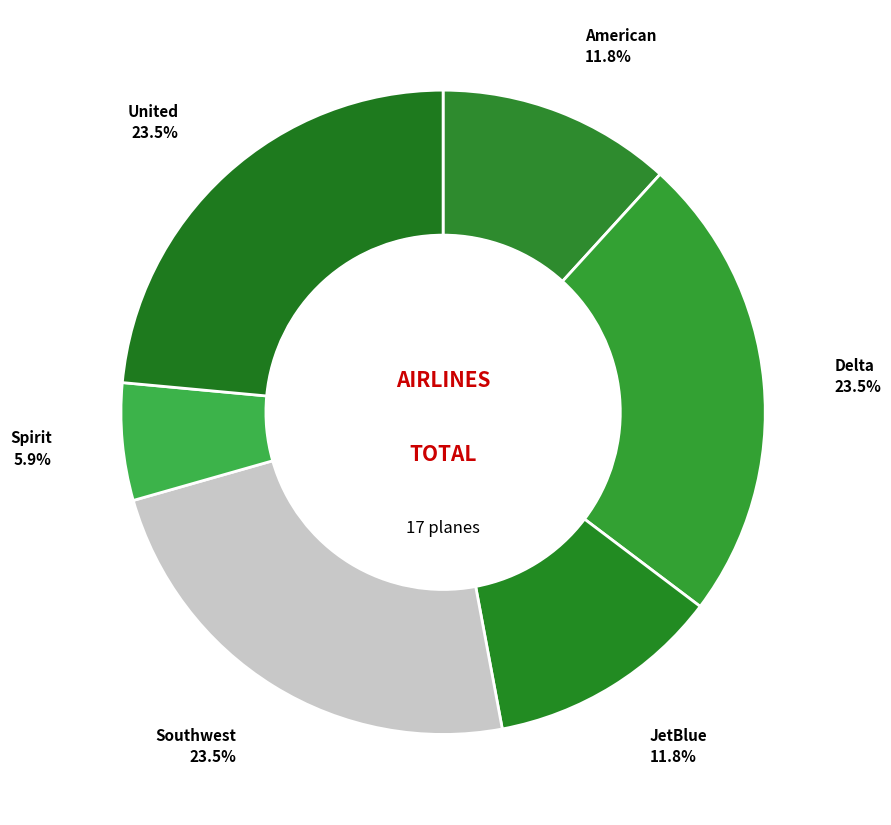

Combined, do Spirit and American account for over 50%?

No